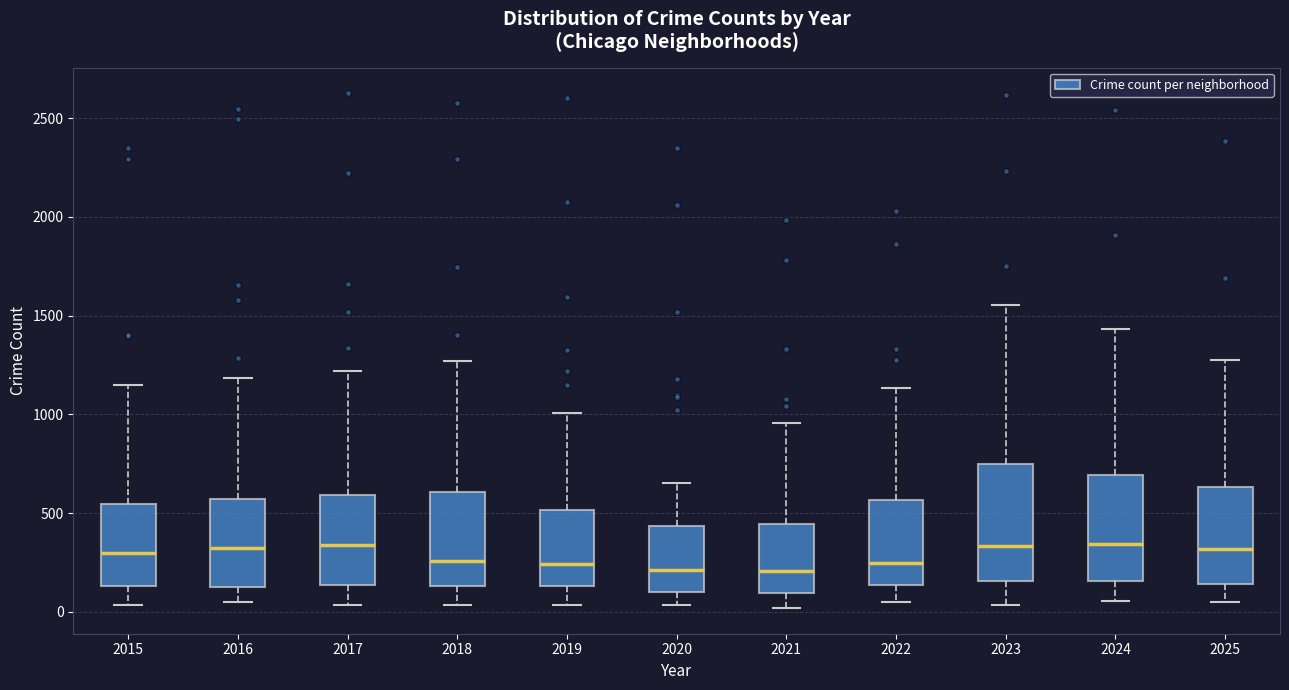

Reading left to right, transcribe this box plot: for each box, give where its median line is, the range the box spans, and where its two whiskers end, as read against the y-axis. The values are not printed on the chart, so give them approximately, as read against the axis.

2015: median 300, box 150 to 550, whiskers 50 to 1150
2016: median 300, box 100 to 550, whiskers 50 to 1200
2017: median 350, box 150 to 600, whiskers 50 to 1200
2018: median 250, box 150 to 600, whiskers 50 to 1250
2019: median 250, box 150 to 500, whiskers 50 to 1000
2020: median 200, box 100 to 450, whiskers 50 to 650
2021: median 200, box 100 to 450, whiskers 0 to 950
2022: median 250, box 150 to 550, whiskers 50 to 1150
2023: median 350, box 150 to 750, whiskers 50 to 1550
2024: median 350, box 150 to 700, whiskers 50 to 1450
2025: median 300, box 150 to 650, whiskers 50 to 1300